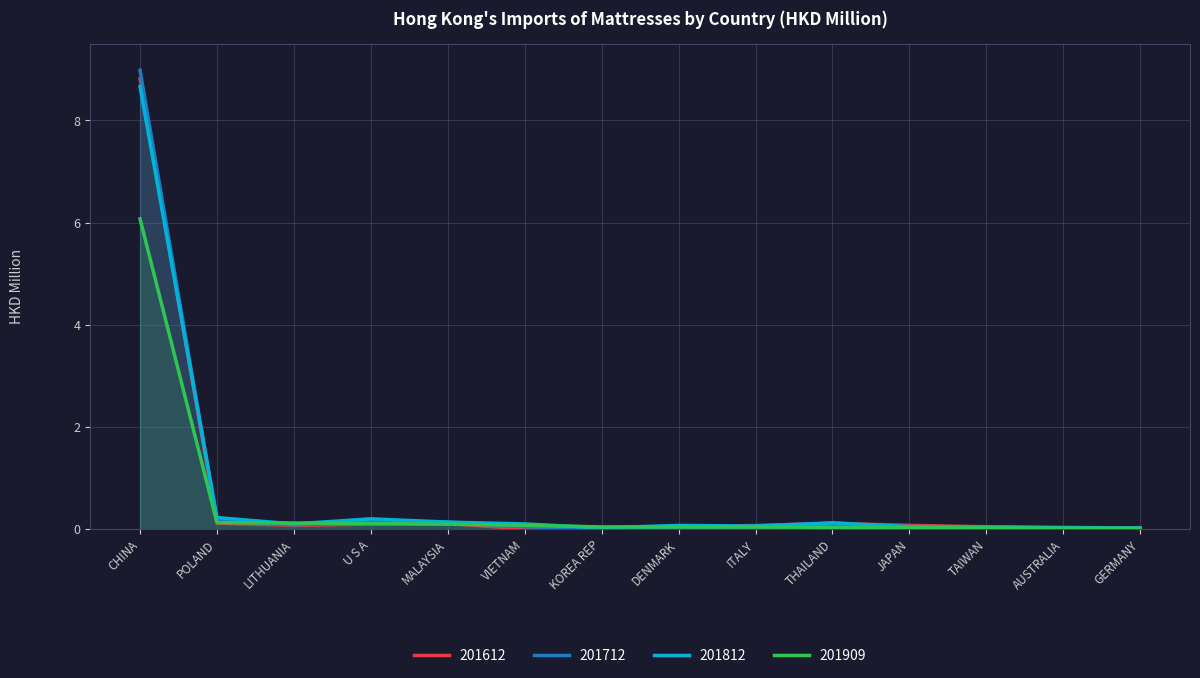

What is the difference between the second highest and second lowest values in the 201812 series?

0.2